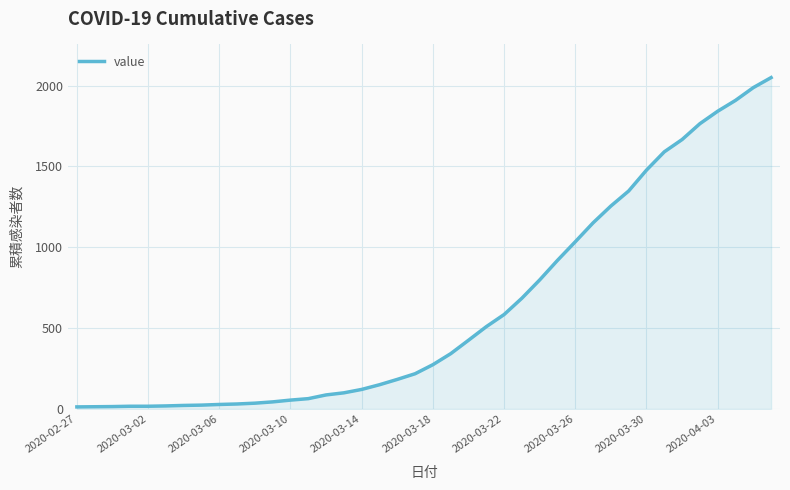

What is the maximum value shown in the chart?

2049